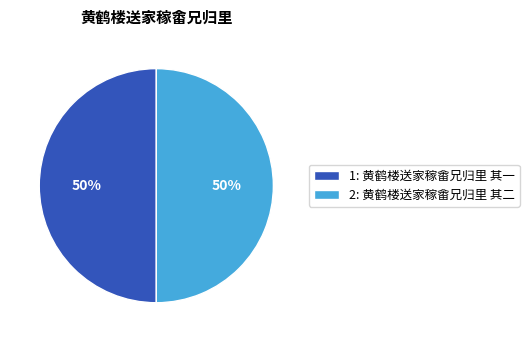

True or false: 1: 黄鹤楼送家稼畬兄归里 其一 accounts for 50% of the total.

True